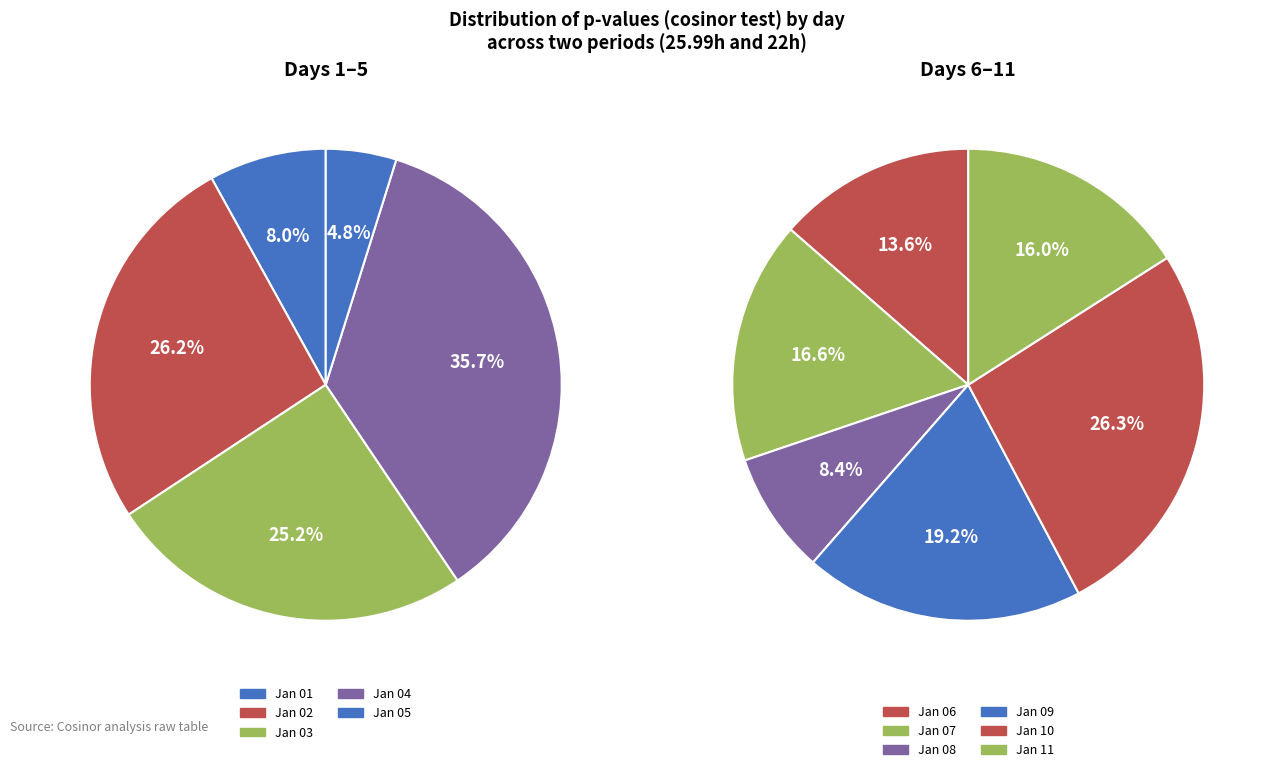

Do 2022-01-08 and 2022-01-01 together represent more than half of the pie?

No